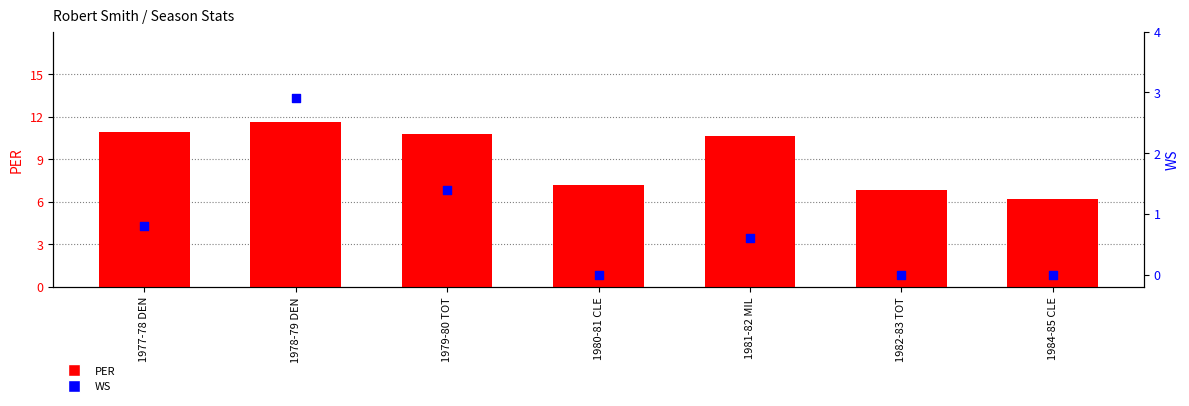

Which series has the largest total across all categories?

PER